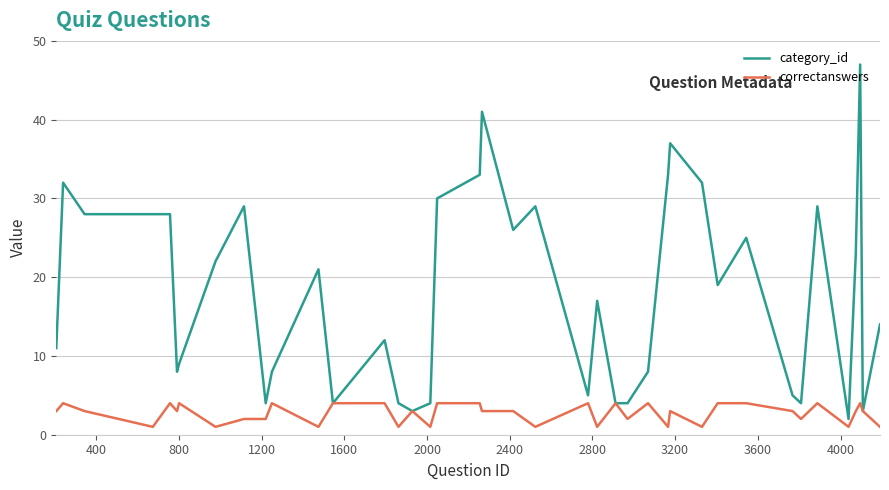

Which series has the widest spread of values?

category_id